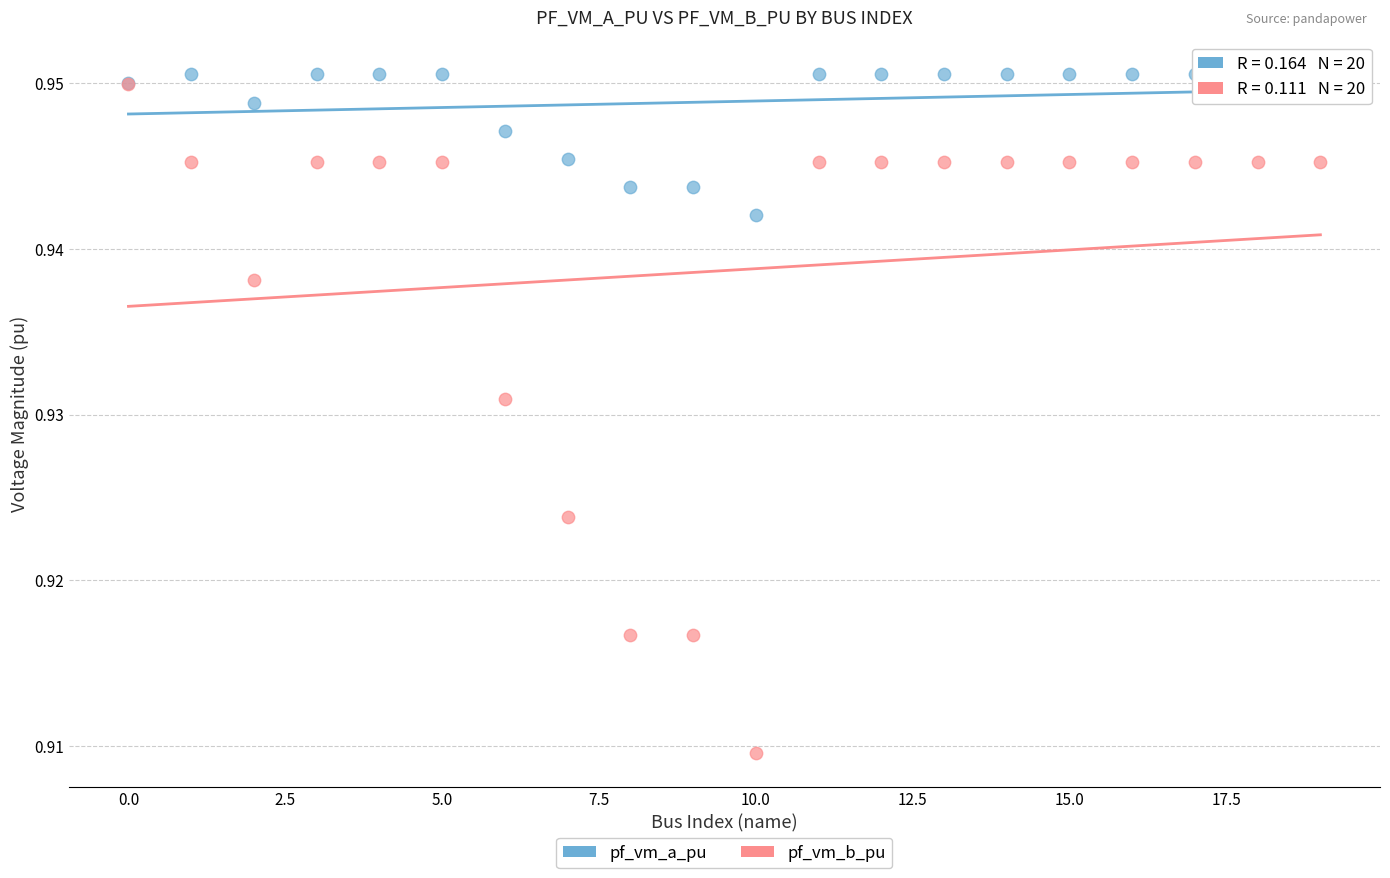

What are all the series names shown in the legend?

pf_vm_a_pu, pf_vm_b_pu